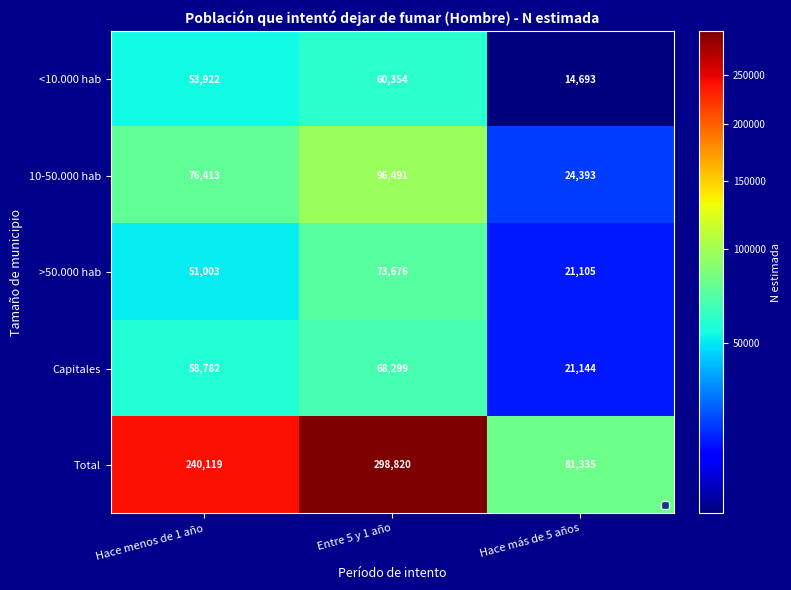

List the series in order of their peak value, lowest first.

<10.000 hab, Capitales, >50.000 hab, 10-50.000 hab, Total